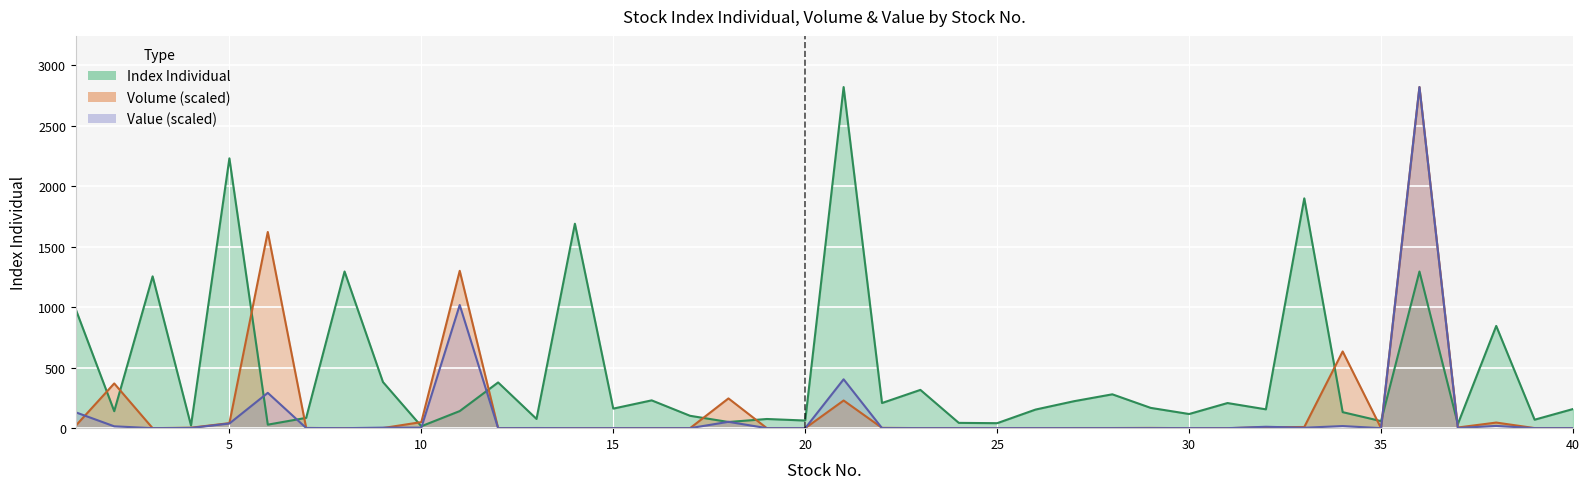

How many interior local peaks does the Index Individual series have?

14